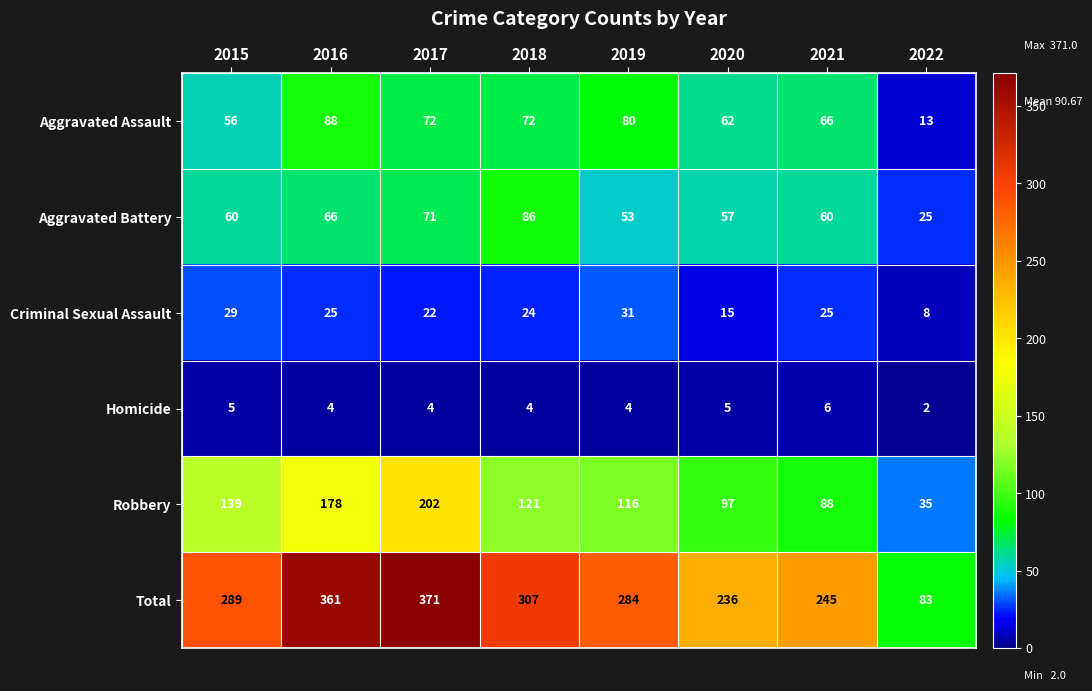

What is the difference between the maximum and minimum values in the Robbery series?

167